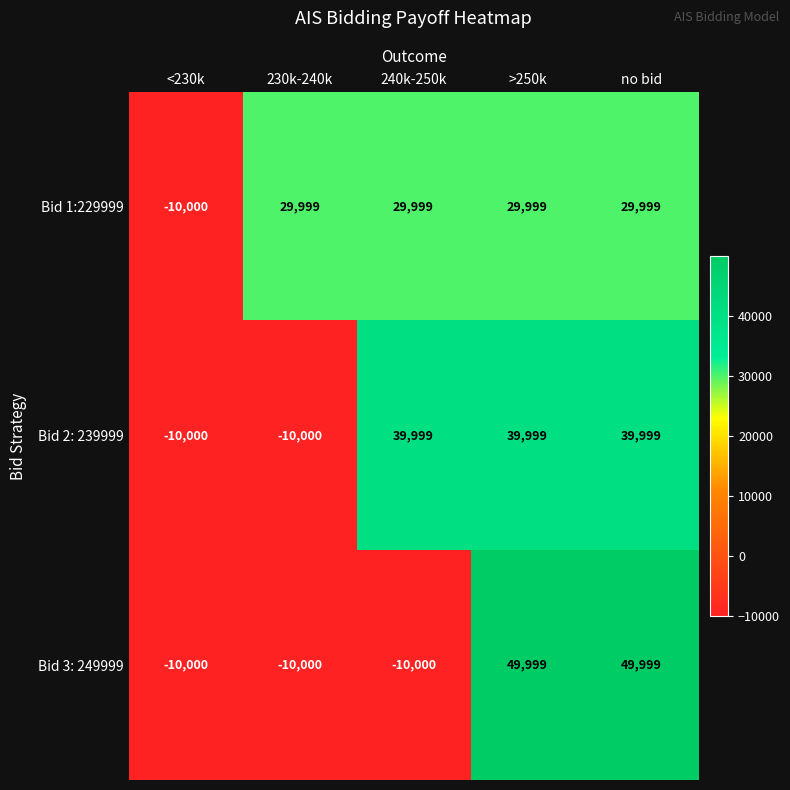

Reading right to left, transcribe all the data shown in this chart.

Bid 1:229999: no bid=29999	>250k=29999	240k-250k=29999	230k-240k=29999	<230k=-10000
Bid 2: 239999: no bid=39999	>250k=39999	240k-250k=39999	230k-240k=-10000	<230k=-10000
Bid 3: 249999: no bid=49999	>250k=49999	240k-250k=-10000	230k-240k=-10000	<230k=-10000